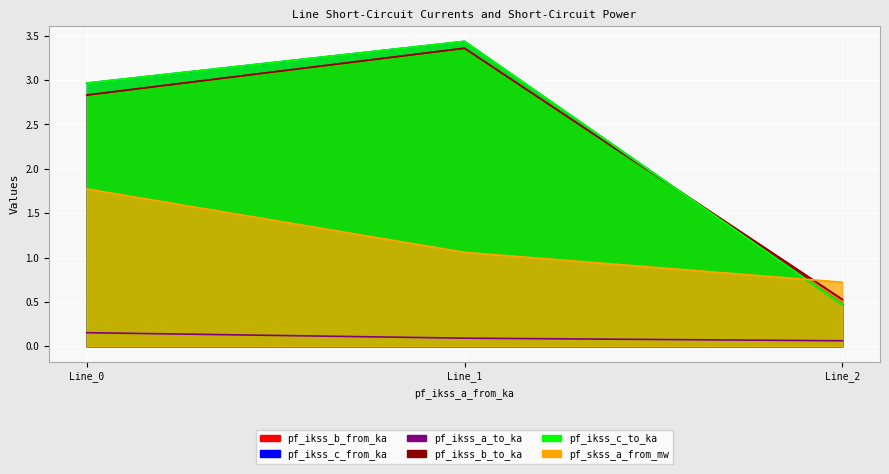

What is the value of the pf_ikss_a_to_ka point at the 2nd from the left?

0.1